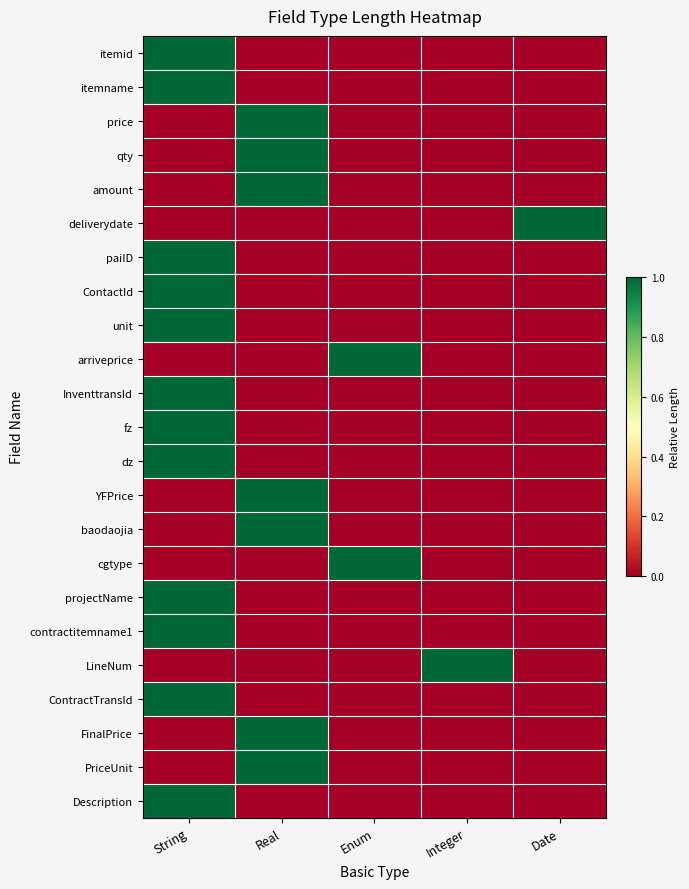

Reading left to right, extract all data points from this chart.

itemid: String=1	Real=0	Enum=0	Integer=0	Date=0
itemname: String=1	Real=0	Enum=0	Integer=0	Date=0
price: String=0	Real=1	Enum=0	Integer=0	Date=0
qty: String=0	Real=1	Enum=0	Integer=0	Date=0
amount: String=0	Real=1	Enum=0	Integer=0	Date=0
deliverydate: String=0	Real=0	Enum=0	Integer=0	Date=1
paiID: String=1	Real=0	Enum=0	Integer=0	Date=0
ContactId: String=1	Real=0	Enum=0	Integer=0	Date=0
unit: String=1	Real=0	Enum=0	Integer=0	Date=0
arriveprice: String=0	Real=0	Enum=1	Integer=0	Date=0
InventtransId: String=1	Real=0	Enum=0	Integer=0	Date=0
fz: String=1	Real=0	Enum=0	Integer=0	Date=0
dz: String=1	Real=0	Enum=0	Integer=0	Date=0
YFPrice: String=0	Real=1	Enum=0	Integer=0	Date=0
baodaojia: String=0	Real=1	Enum=0	Integer=0	Date=0
cgtype: String=0	Real=0	Enum=1	Integer=0	Date=0
projectName: String=1	Real=0	Enum=0	Integer=0	Date=0
contractitemname1: String=1	Real=0	Enum=0	Integer=0	Date=0
LineNum: String=0	Real=0	Enum=0	Integer=1	Date=0
ContractTransId: String=1	Real=0	Enum=0	Integer=0	Date=0
FinalPrice: String=0	Real=1	Enum=0	Integer=0	Date=0
PriceUnit: String=0	Real=1	Enum=0	Integer=0	Date=0
Description: String=1	Real=0	Enum=0	Integer=0	Date=0